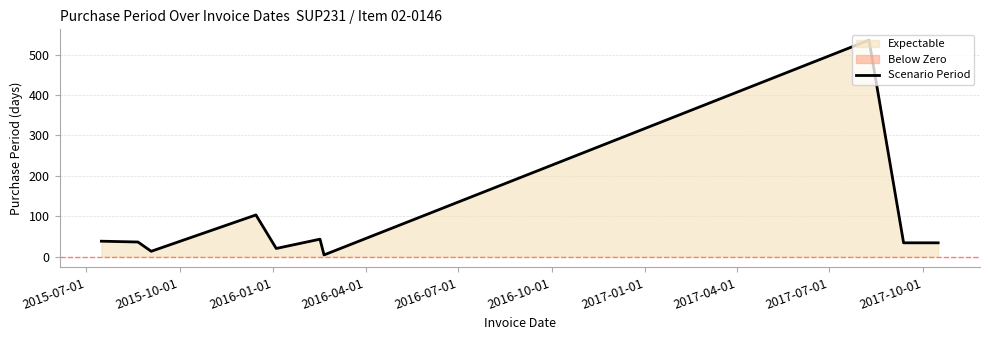

The value at 2015-10-01 is 55. True or false?

False